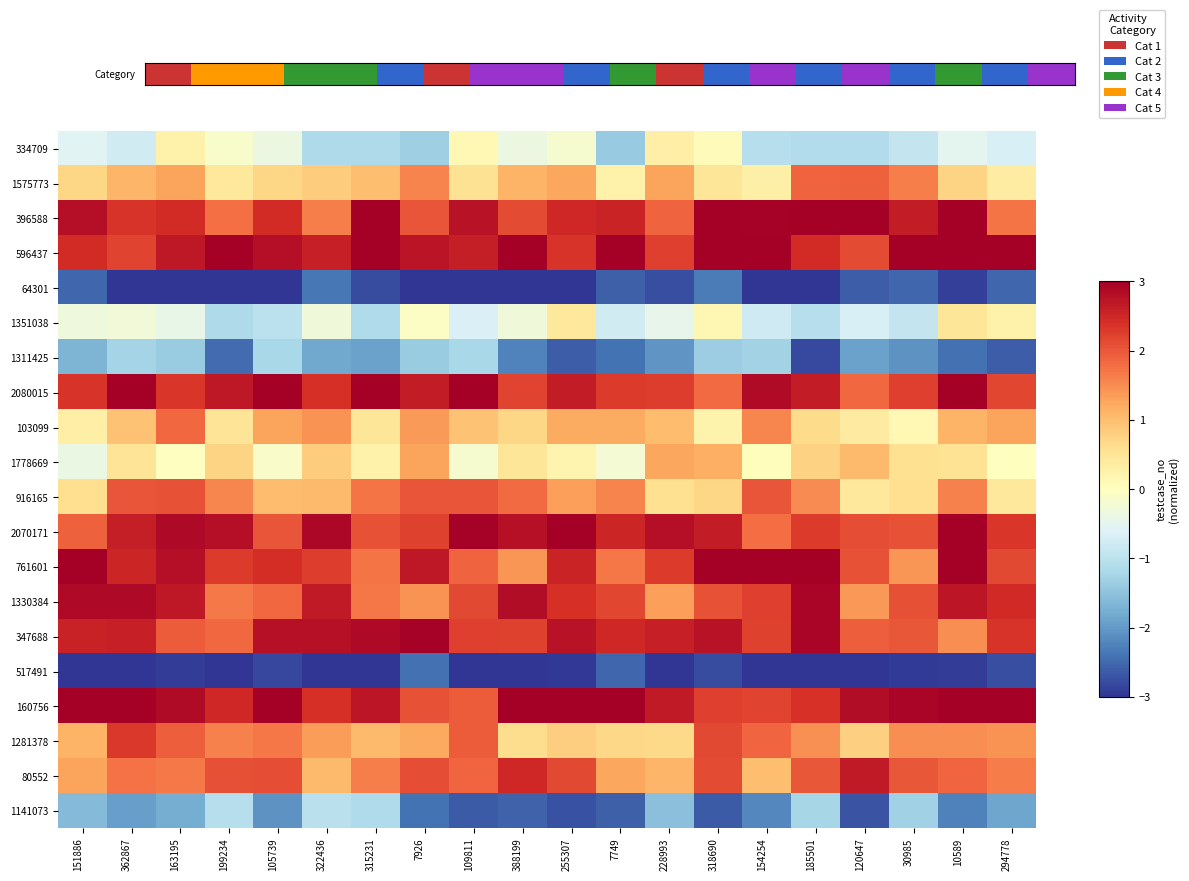

What is the total value across all series at 154254?

18.8